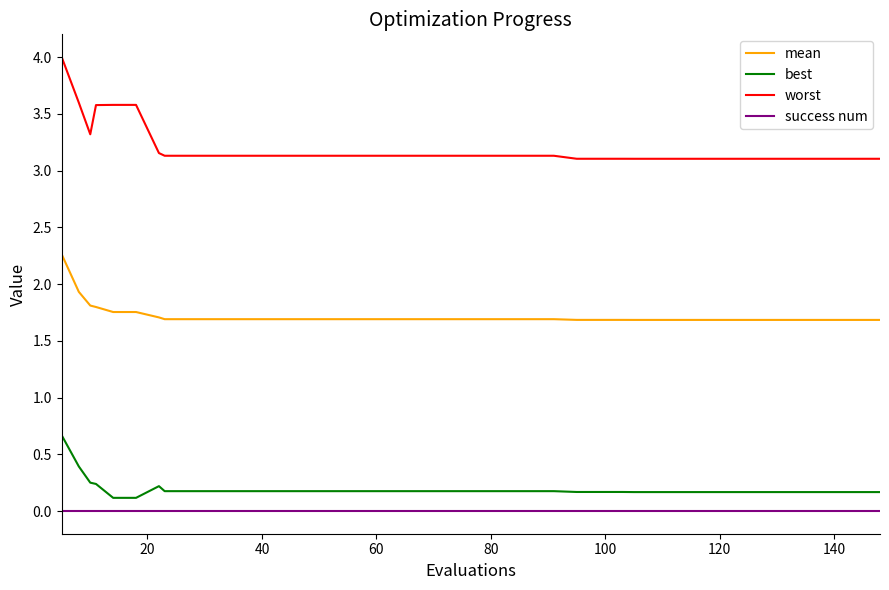

List the series in order of their peak value, lowest first.

success num, best, mean, worst